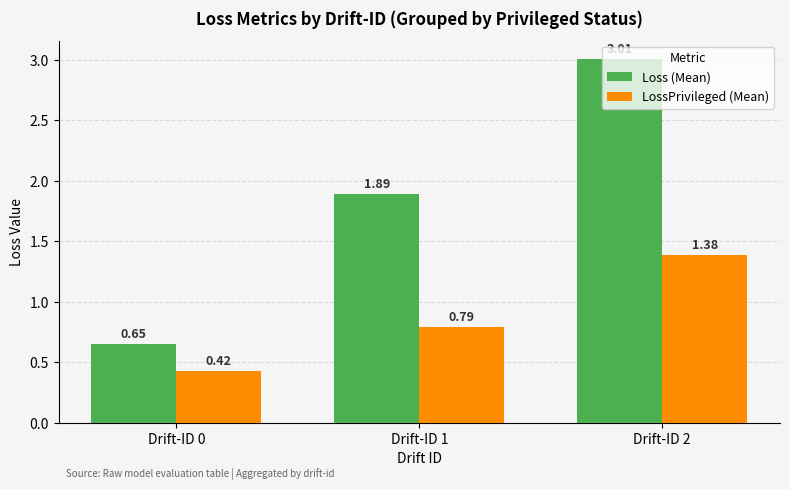

What is the average value of the Loss (Mean) series?

1.8